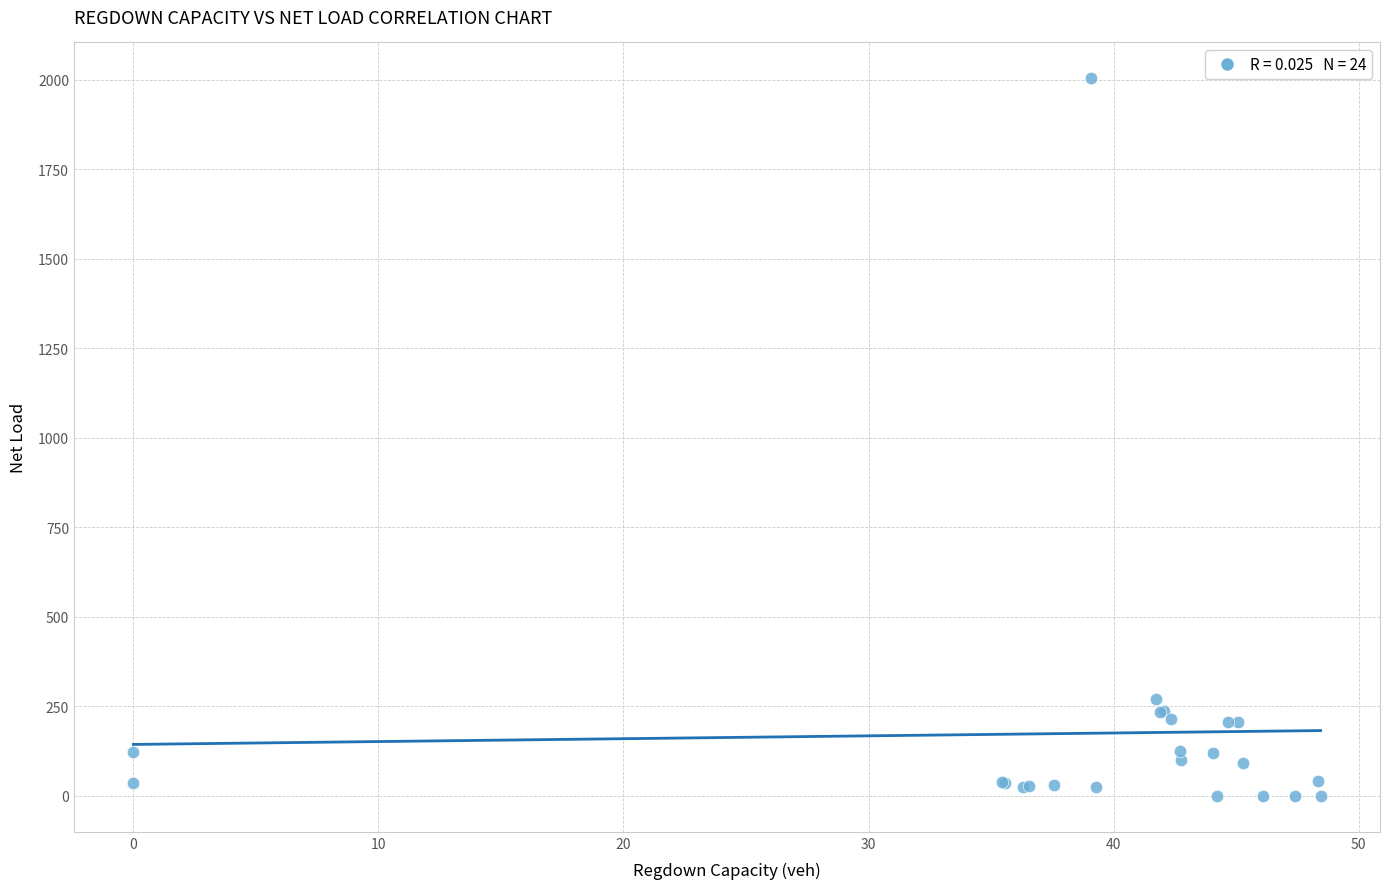

What Y value in the scatter plot is closest to 1001?

270.7